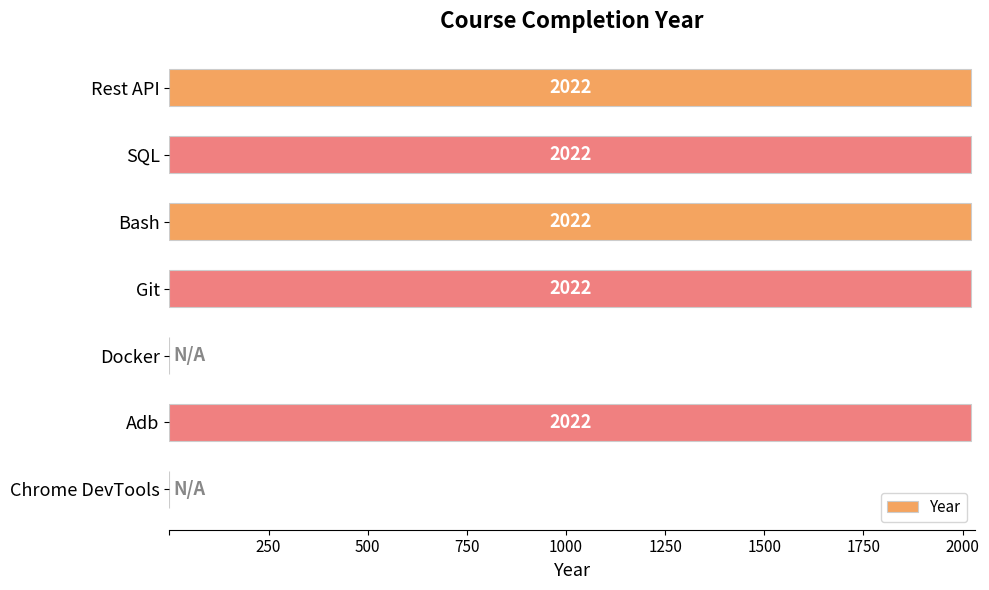

Reading top to bottom, transcribe all the data shown in this chart.

Rest API=2022	SQL=2022	Bash=2022	Git=2022	Docker=0	Adb=2022	Chrome DevTools=0